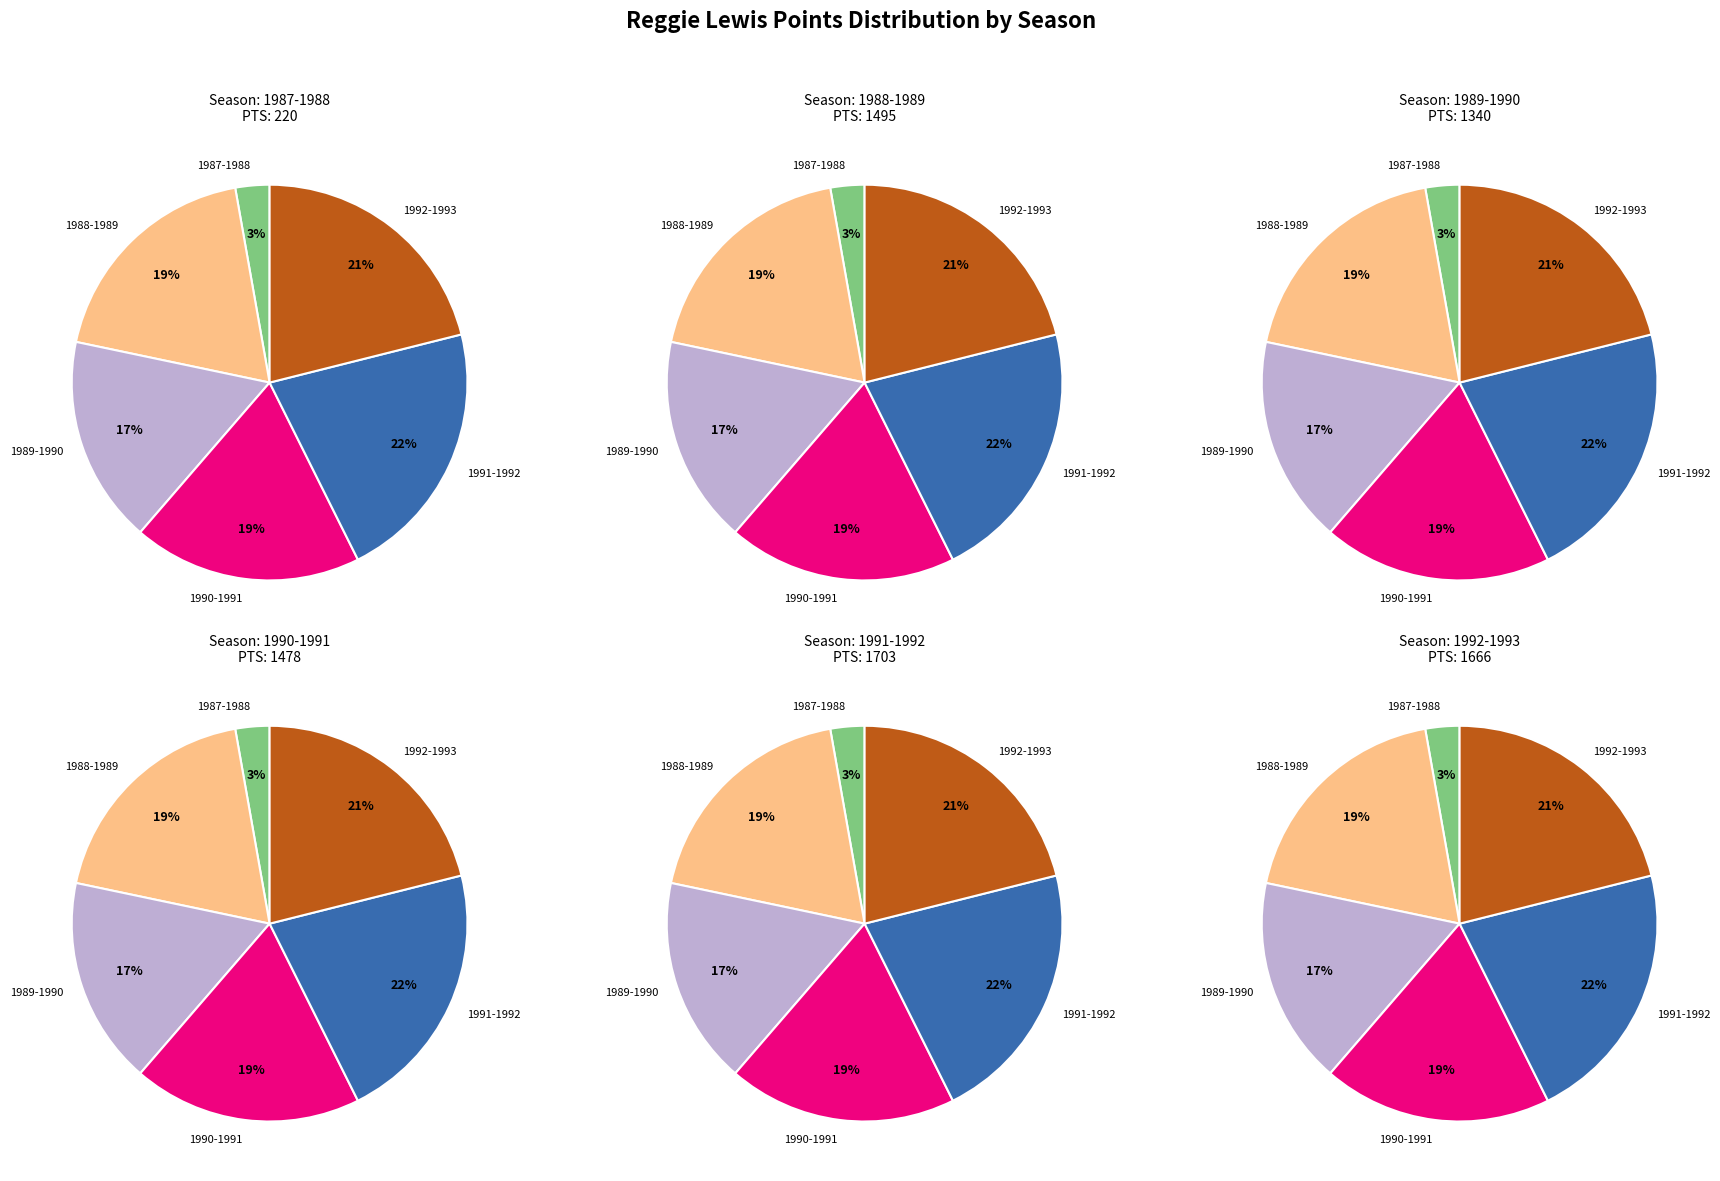

To the nearest percent, what is the difference between the largest and smallest slice percentages?

19%